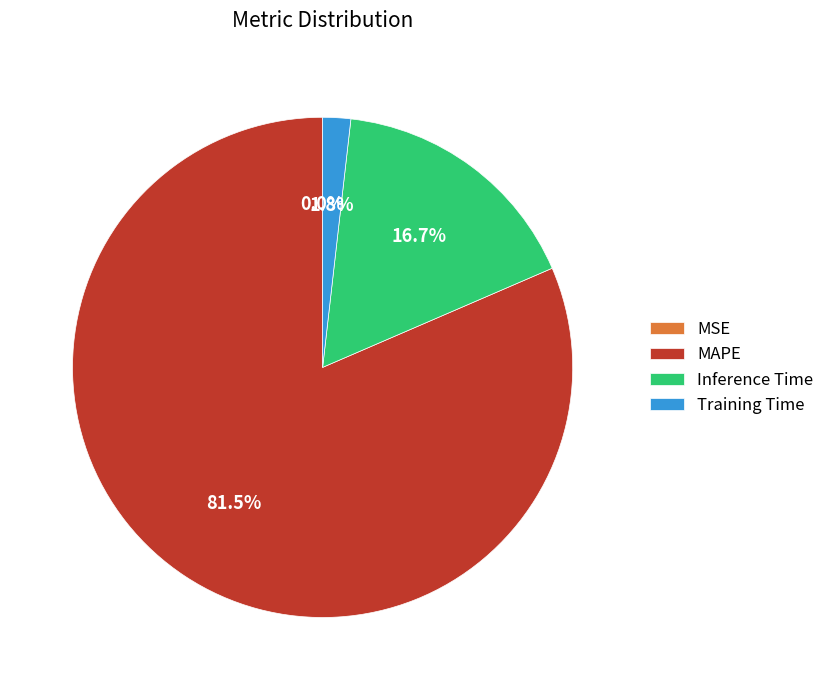

What is the largest slice in the pie chart?

MAPE